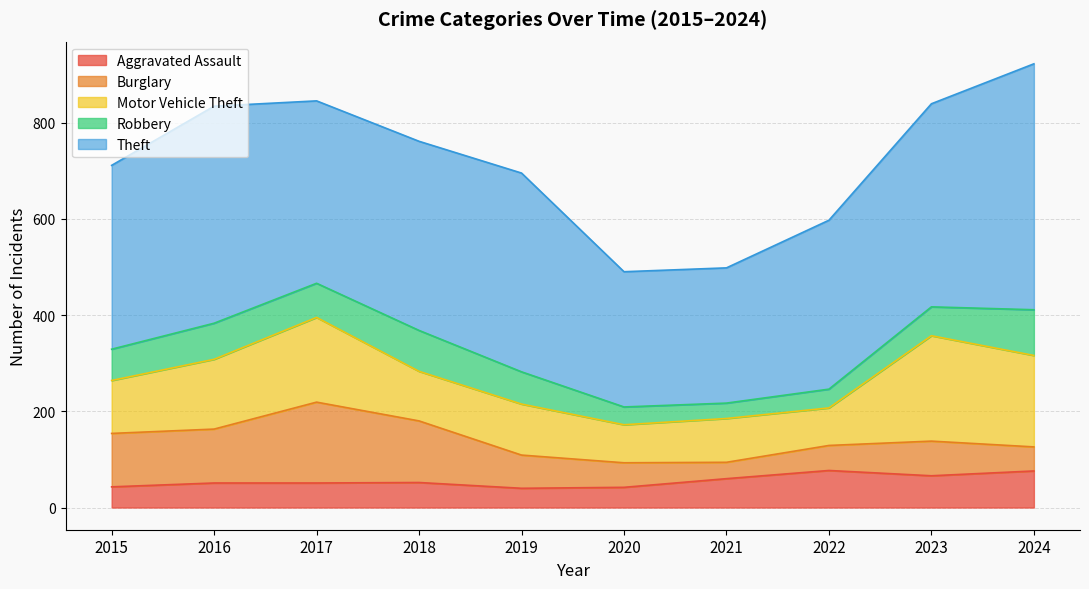

The value of Aggravated Assault at 2023 is 66. True or false?

True